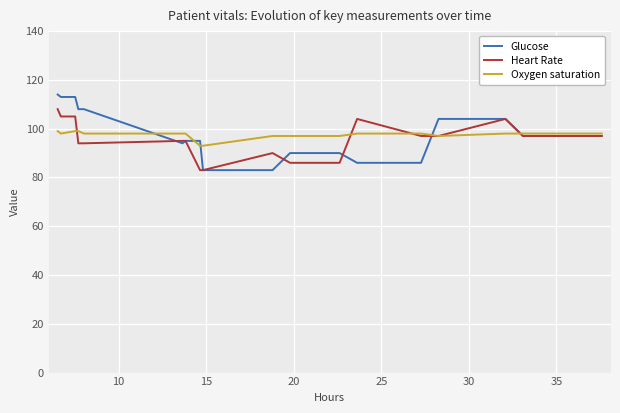

What are all the series names shown in the legend?

Glucose, Heart Rate, Oxygen saturation